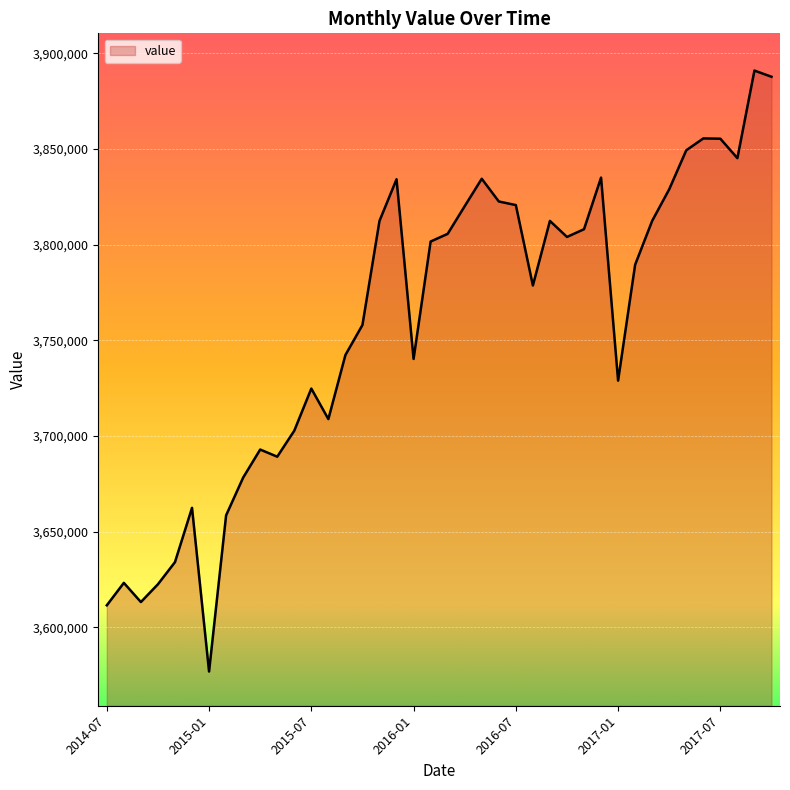

What is the difference between the maximum and minimum values?

314067